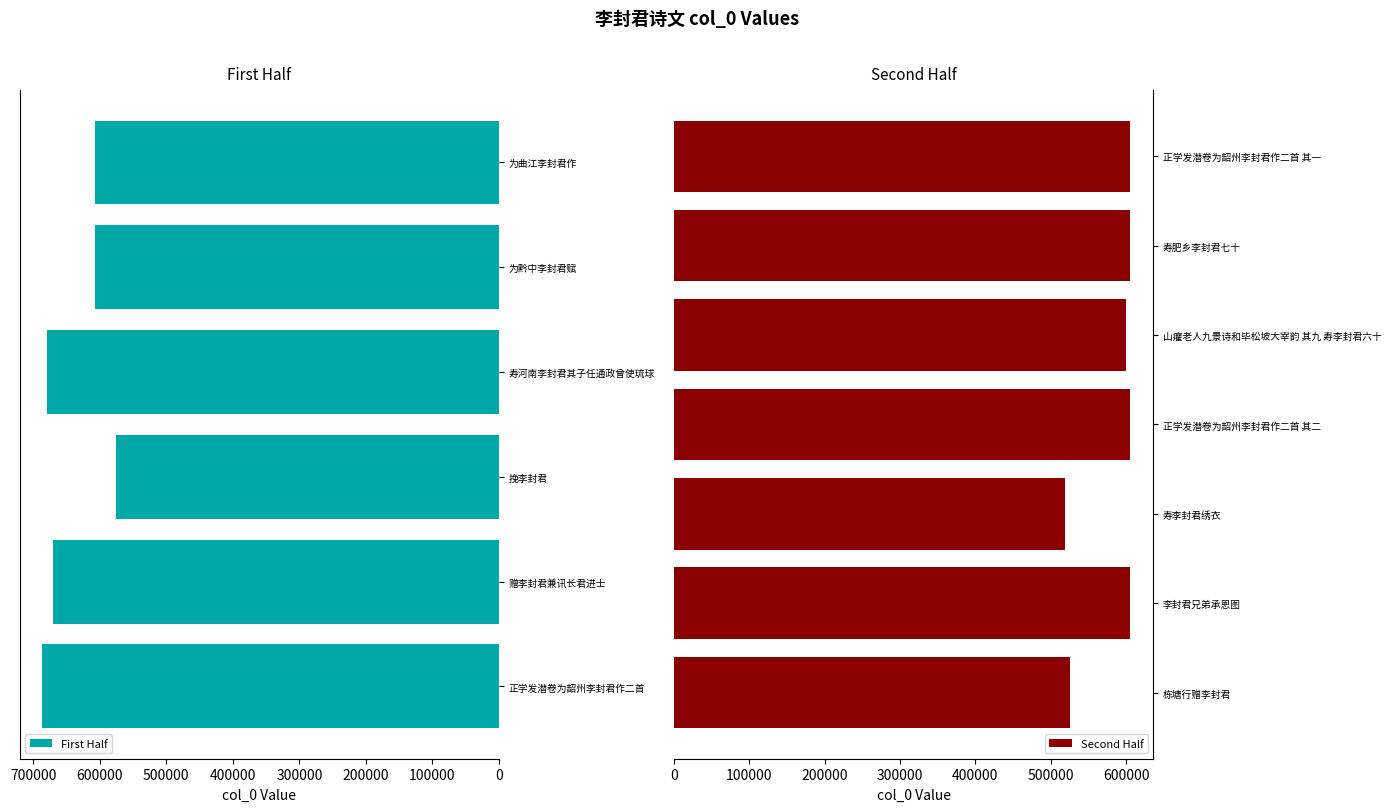

What is the approximate value at 寿河南李封君其子任通政曾使琉球?

679635